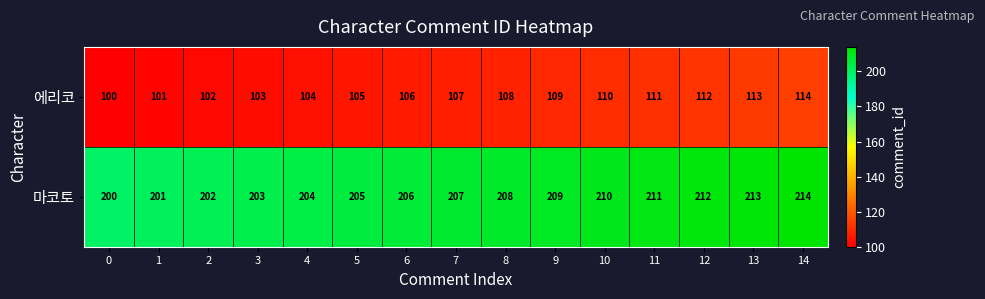

True or false: 마코토 has a value of 201 at 1.

True